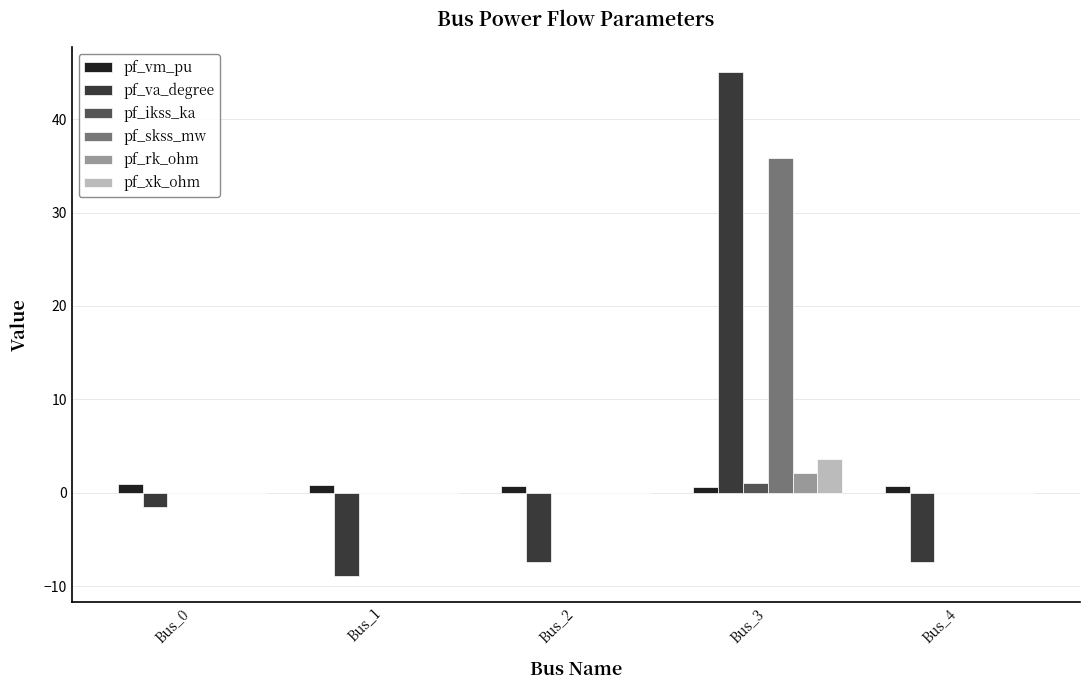

Is it true that pf_va_degree equals -1.5 at Bus_0?

True